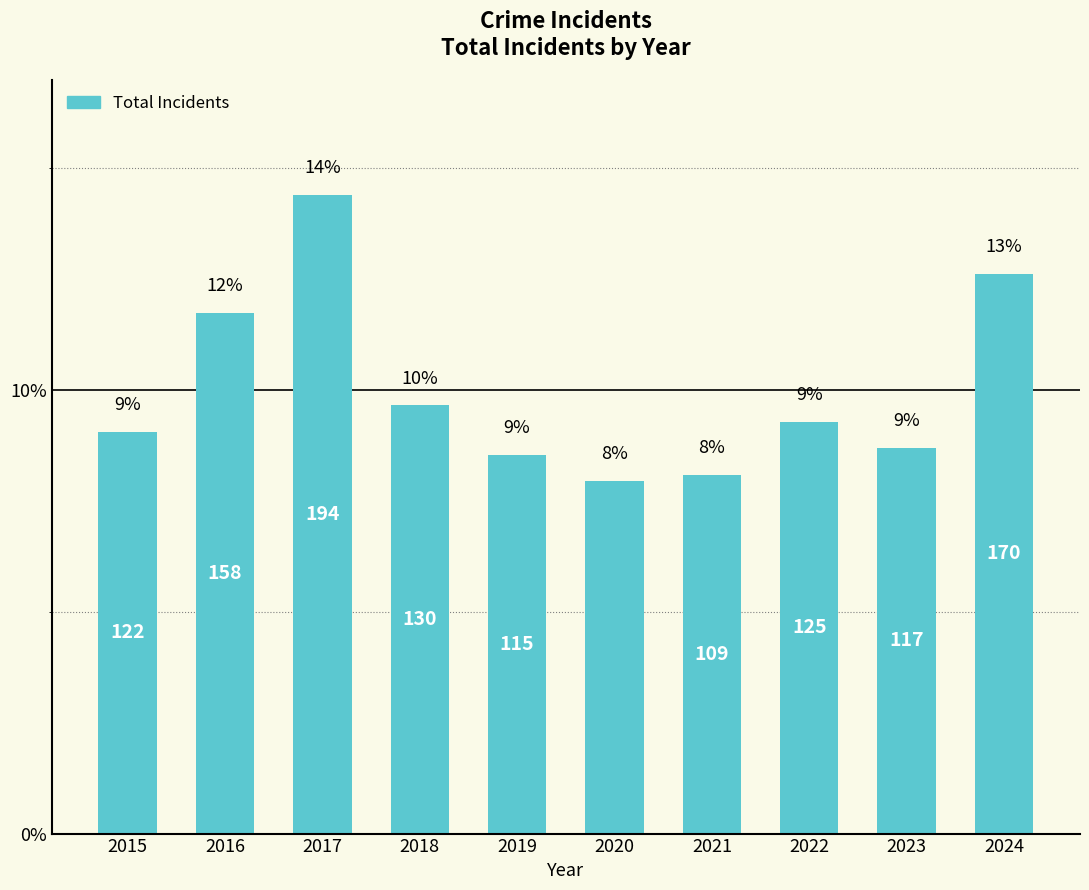

Between 2020 and 2021, which is larger?

2021